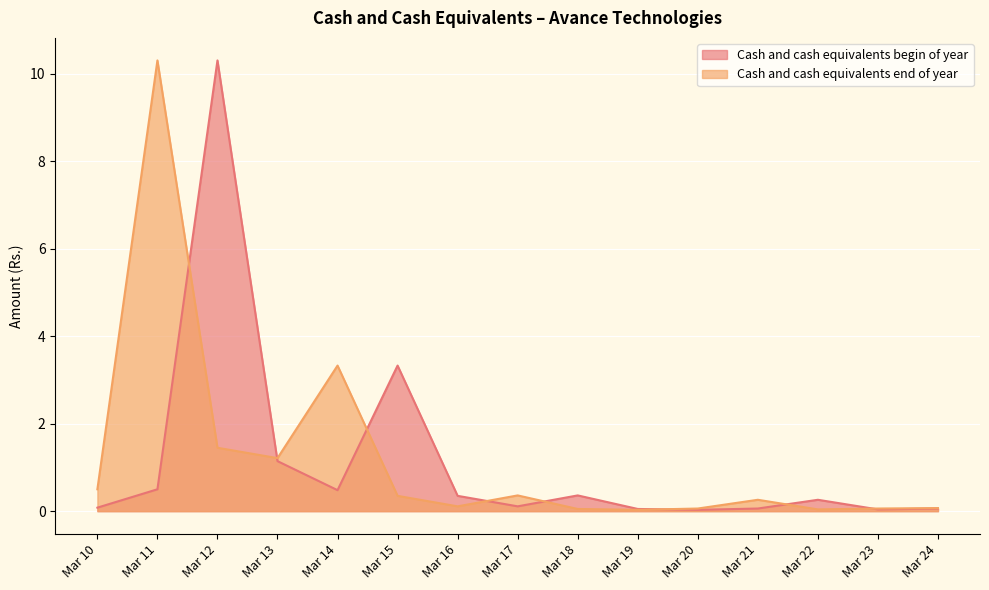

Is the value of Cash and cash equivalents end of year at Mar 17 greater than the value of Cash and cash equivalents begin of year at Mar 21?

Yes